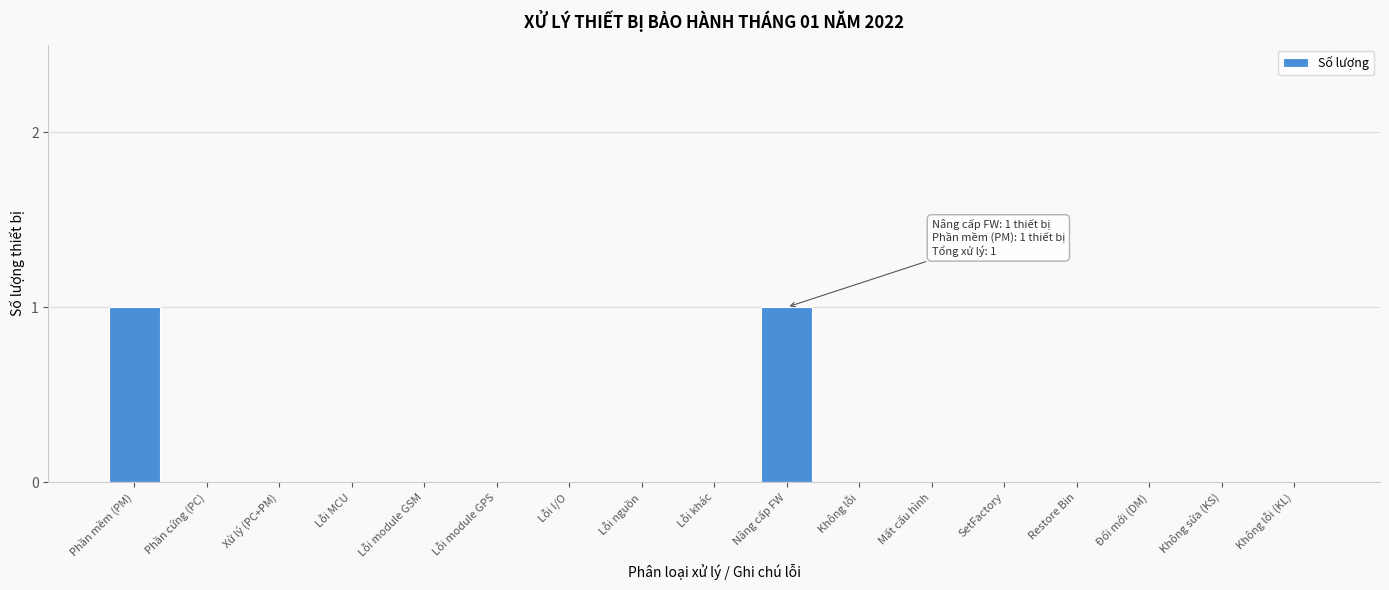

Reading left to right, list all the values displayed in this chart.

Phần mềm (PM)=1	Phần cứng (PC)=0	Xử lý (PC+PM)=0	Lỗi MCU=0	Lỗi module GSM=0	Lỗi module GPS=0	Lỗi I/O=0	Lỗi nguồn=0	Lỗi khác=0	Nâng cấp FW=1	Không lỗi=0	Mất cấu hình=0	SetFactory=0	Restore Bin=0	Đổi mới (DM)=0	Không sửa (KS)=0	Không lỗi (KL)=0